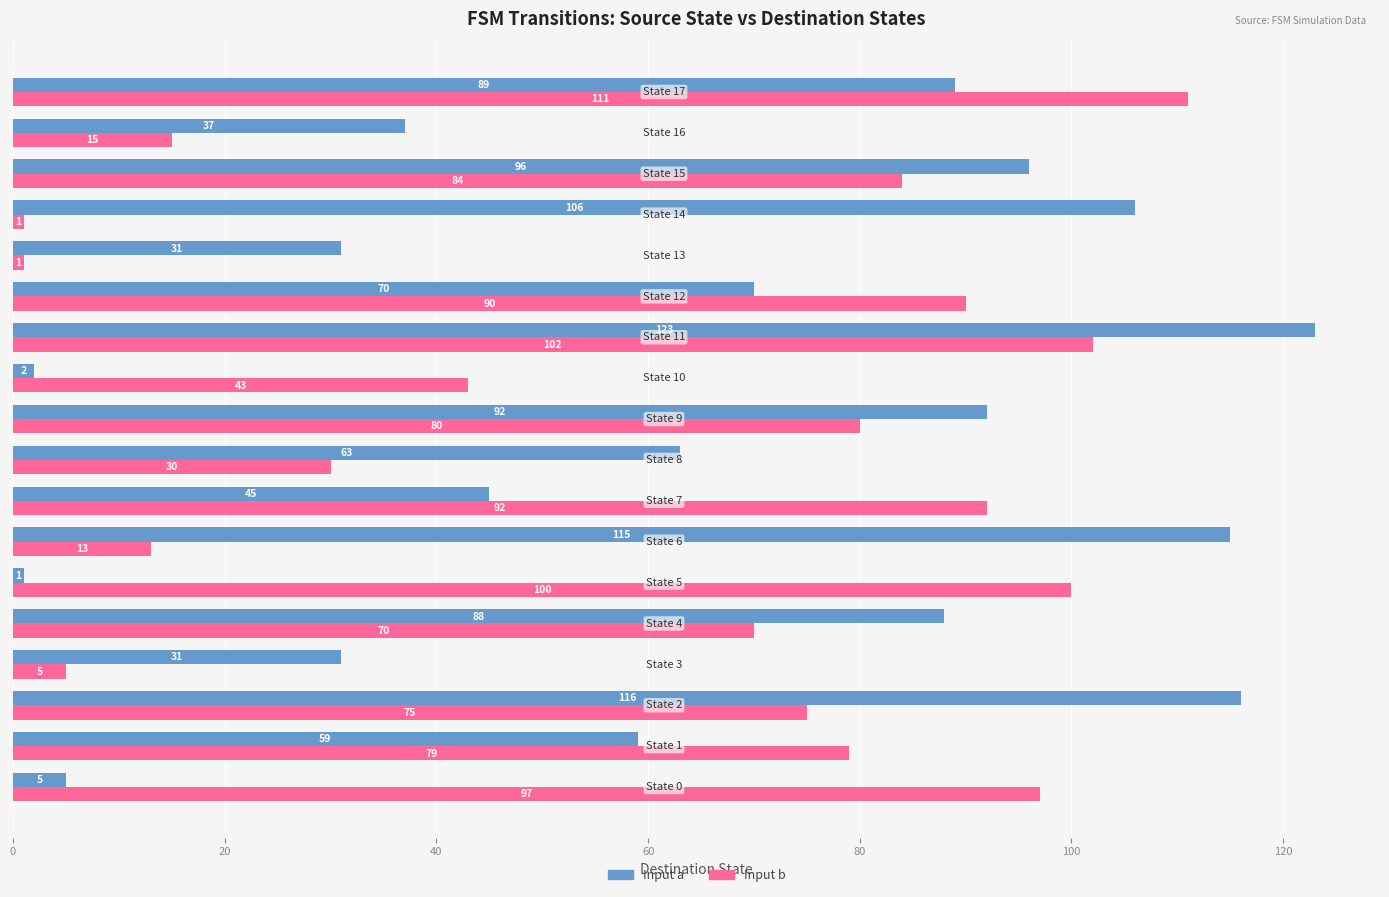

What is the highest value of the Input a series?

123